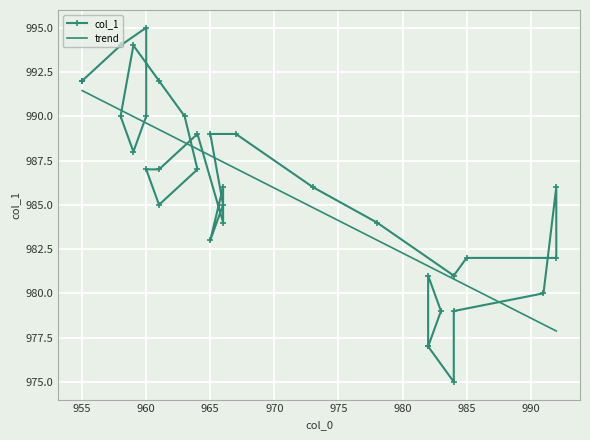

What is the sum of the values at 955 and 959?

1986